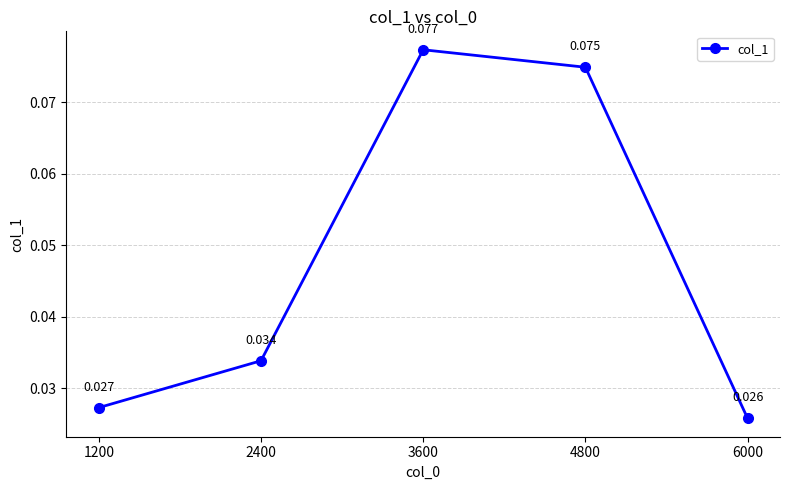

Count the values in the range 0 to 1.

5